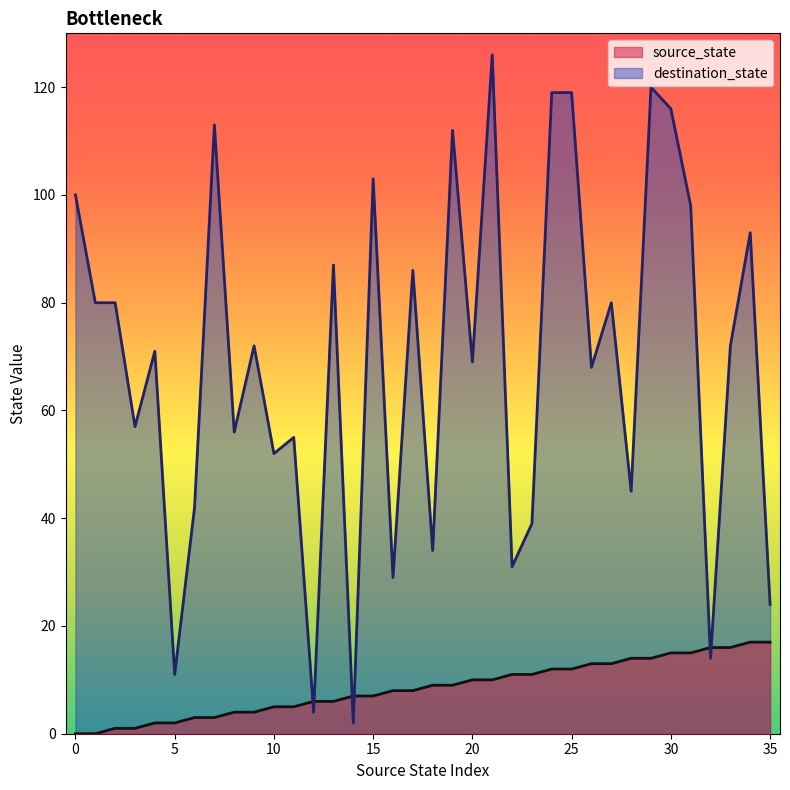

What is the difference between the second highest and second lowest values in the source_state series?

17